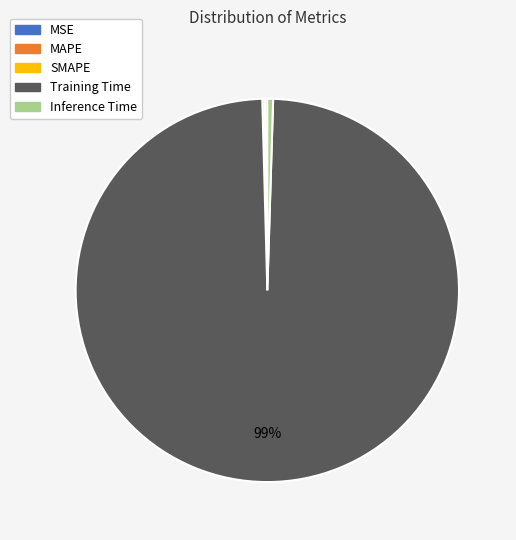

Which category has the biggest portion of the pie?

Training Time